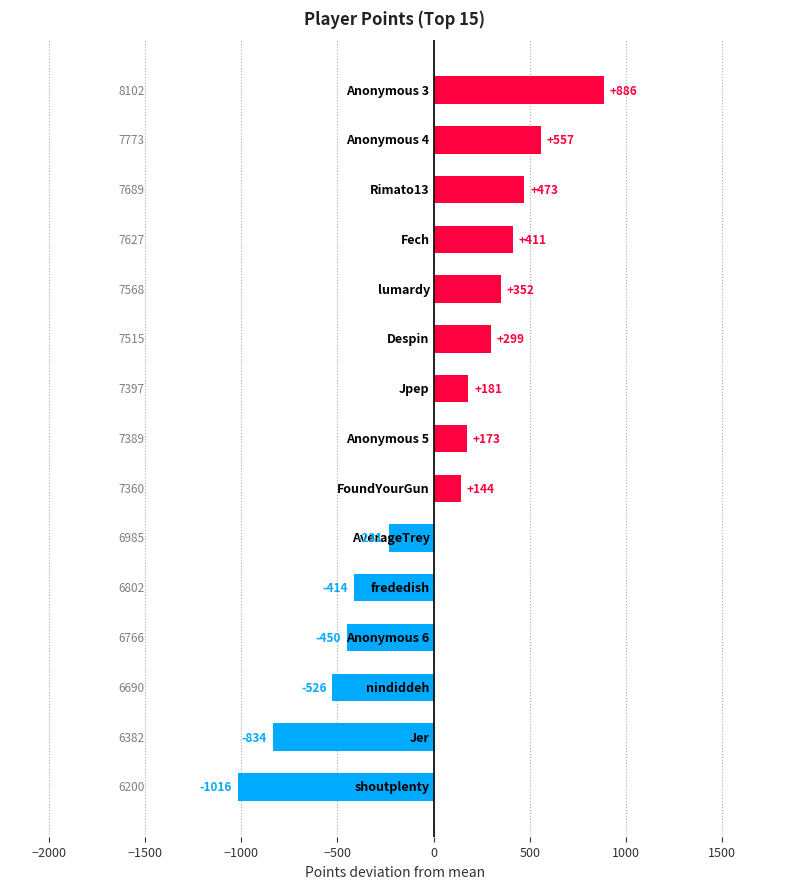

How many bars are there in total?

15